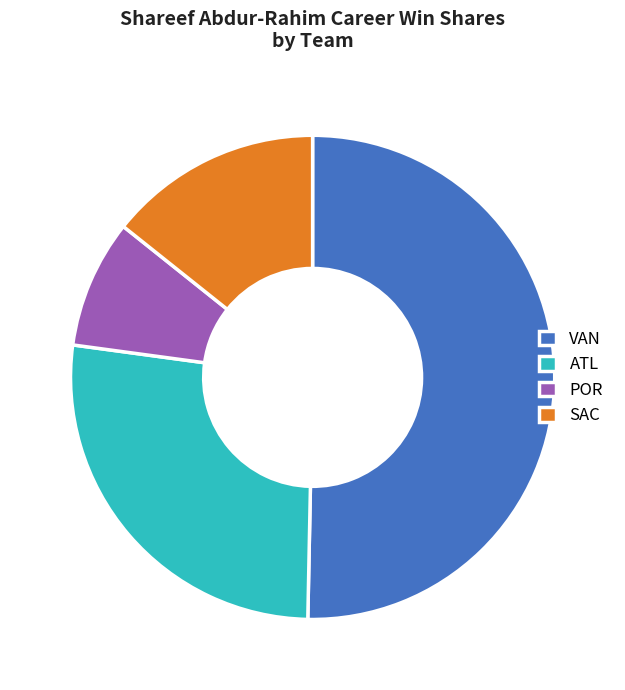

What is the ratio of the value at VAN to the value at POR?

5.9